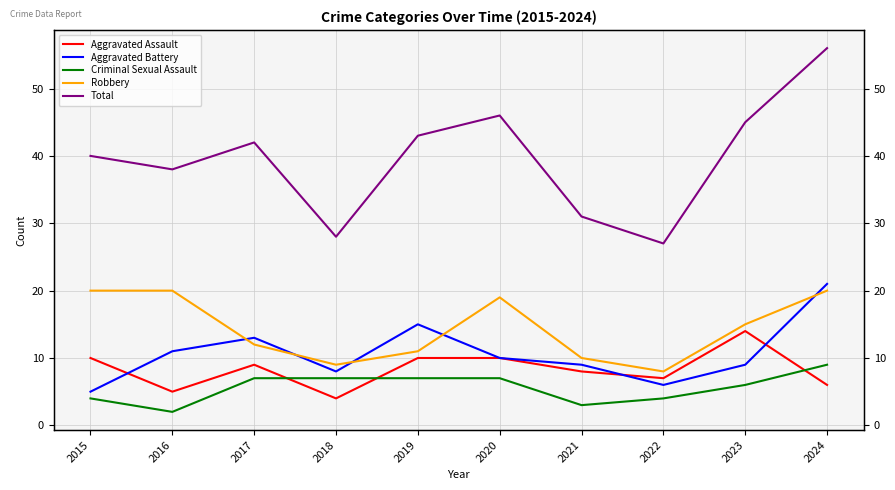

True or false: Aggravated Battery and Total cross at least once.

False